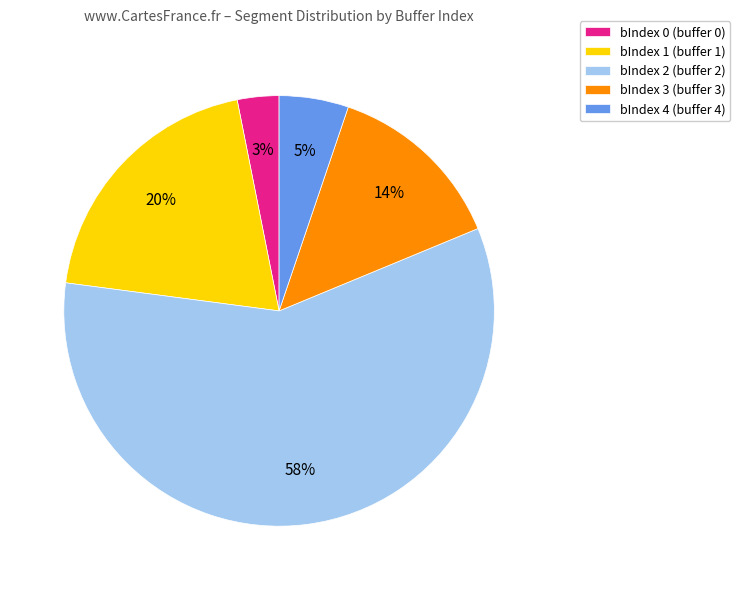

Is it true that bIndex 4 is 5% of the pie?

True